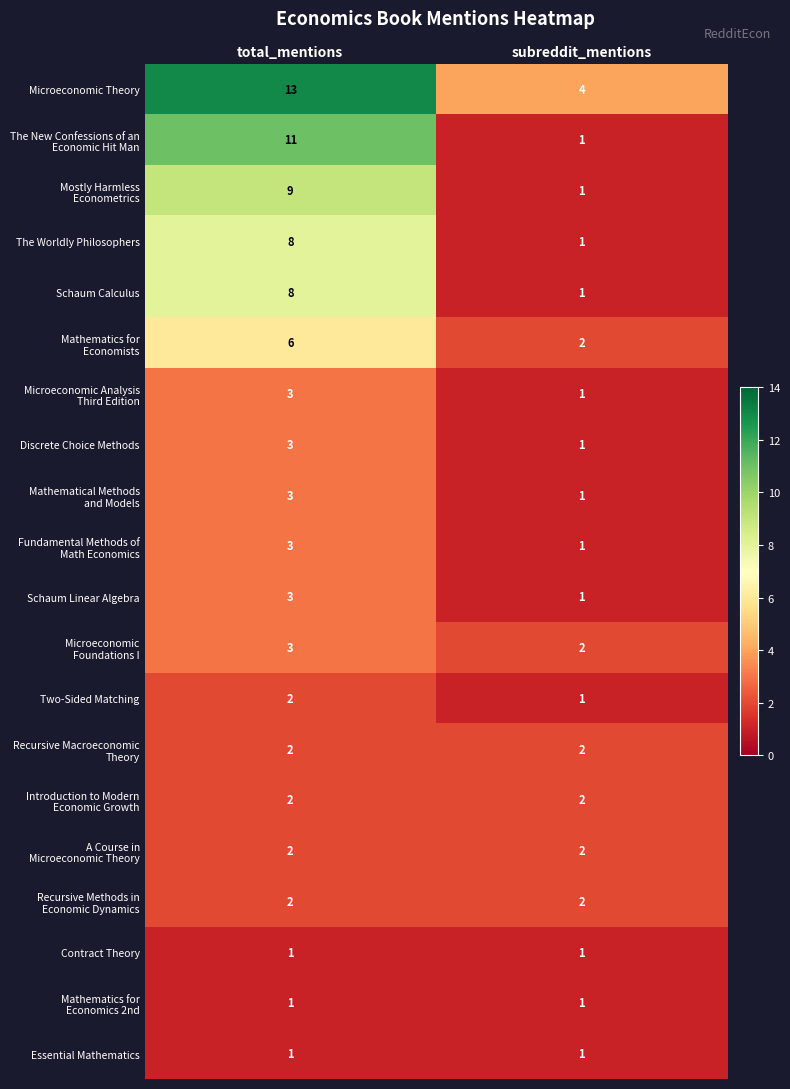

What is the spread (max minus min) of values at total_mentions?

12